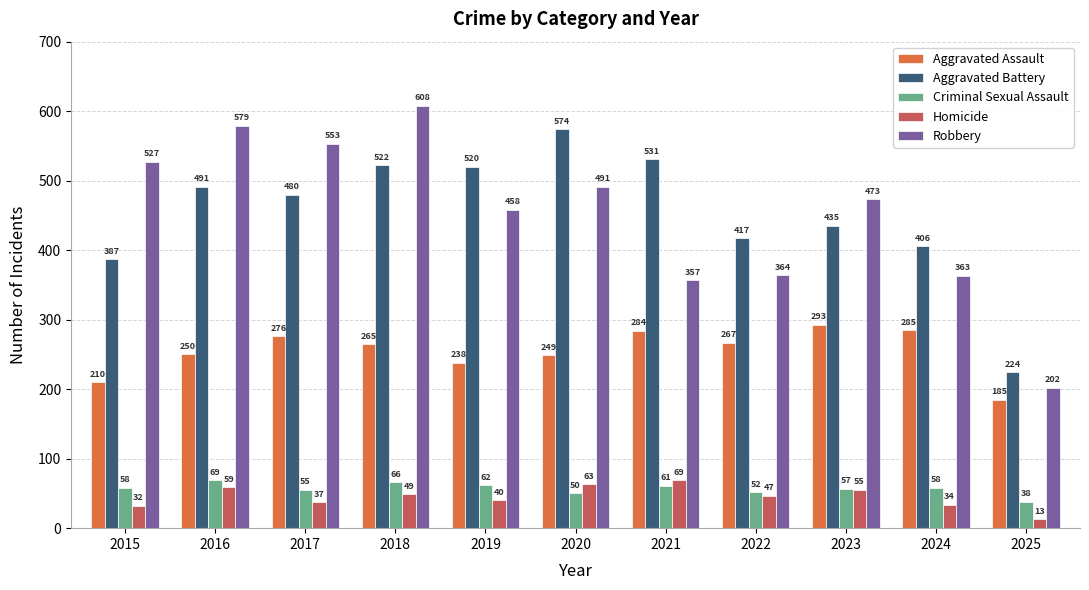

What are all the series names shown in the legend?

Aggravated Assault, Aggravated Battery, Criminal Sexual Assault, Homicide, Robbery